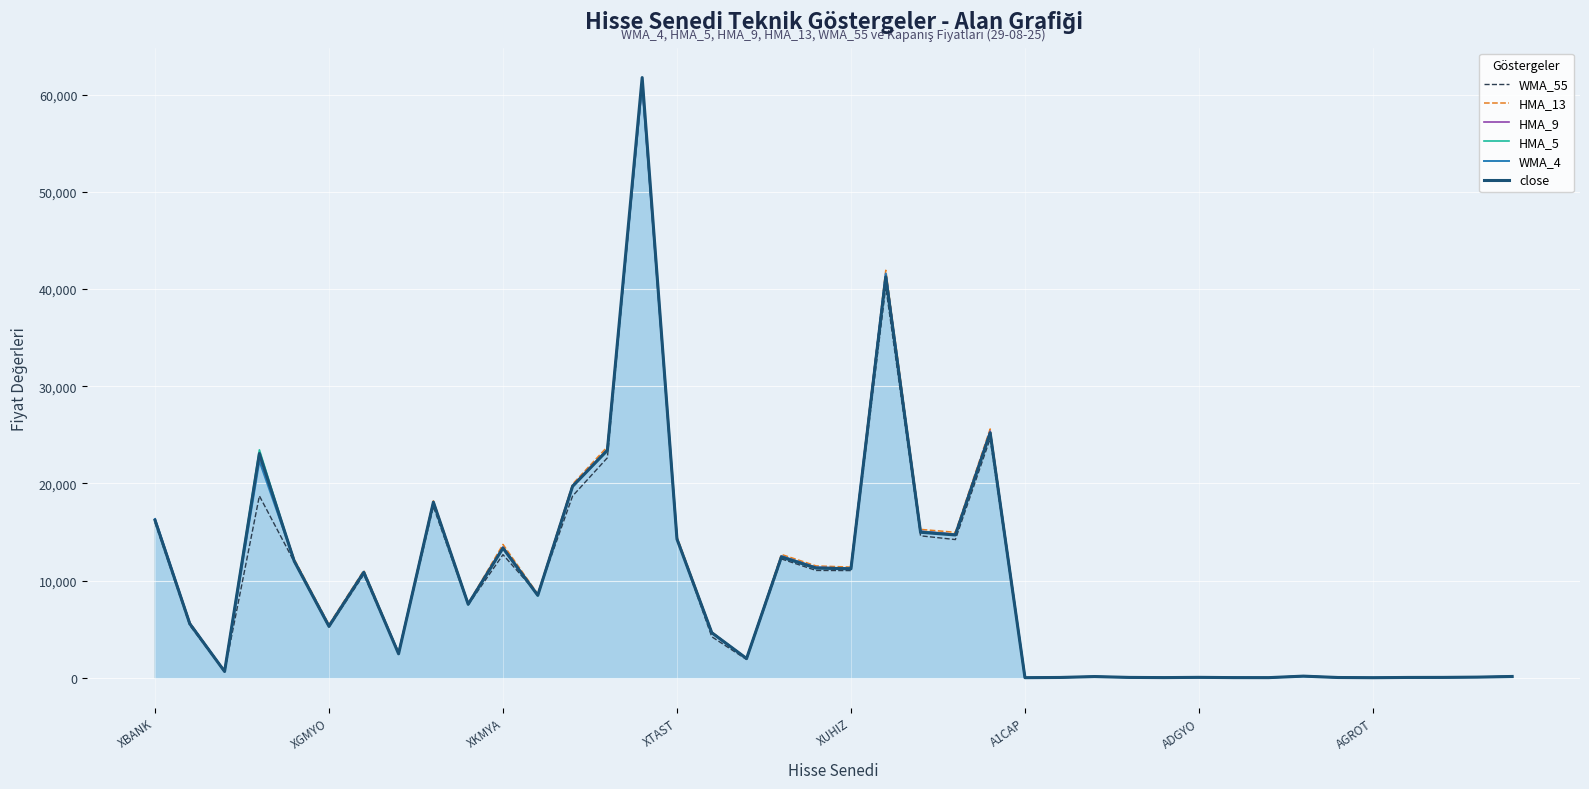

In HMA_13, how many points are higher than both neighbors (excluding endpoints)?

11